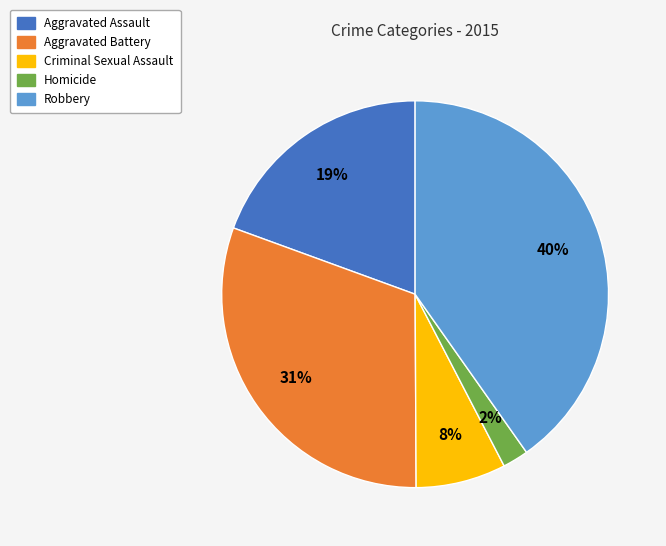

True or false: Criminal Sexual Assault accounts for 8% of the total.

True